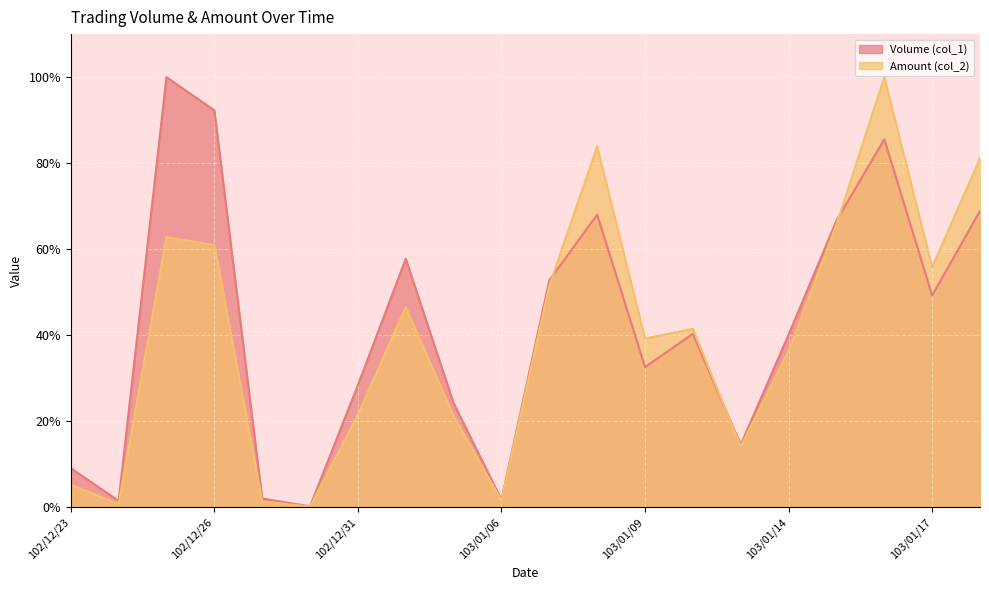

Which series ends up on top after the final intersection of Amount (col_2) and Volume (col_1)?

Amount (col_2)